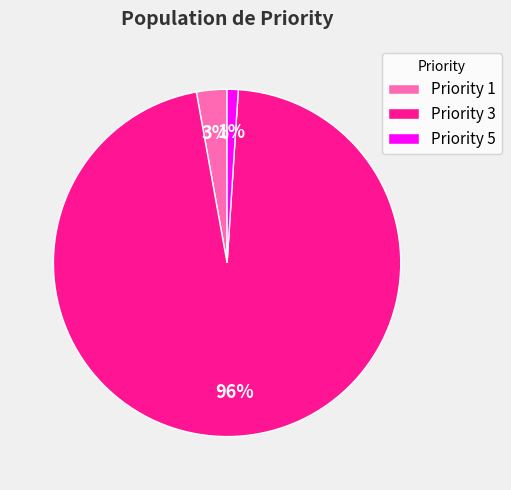

To the nearest percent, what percentage of the pie is Priority 1?

3%